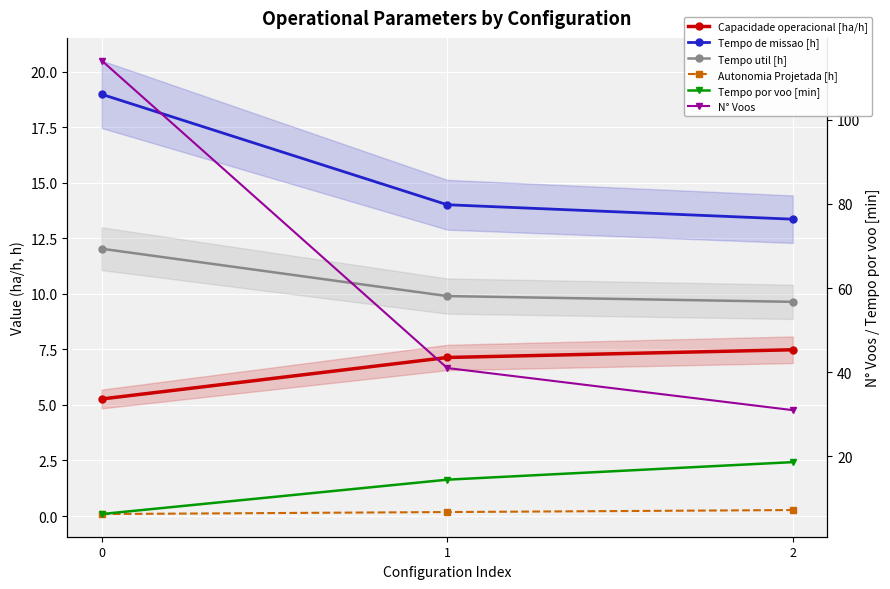

What is the difference between the highest and lowest values at 1?

40.8